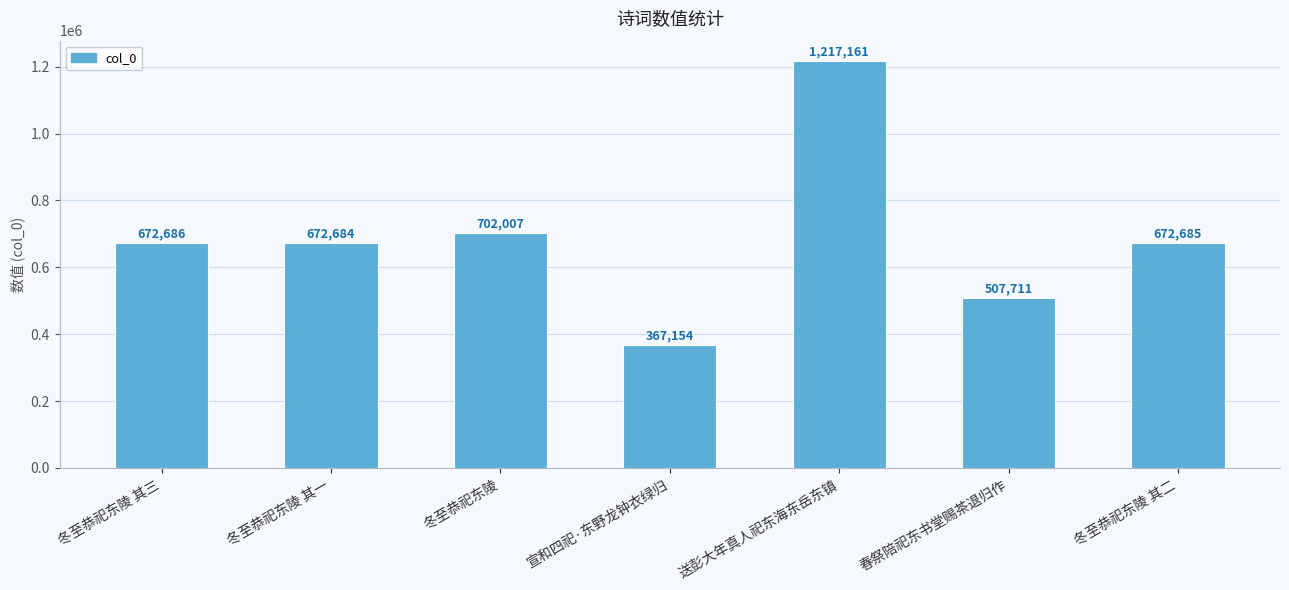

What is the label of the 6th bar from the left?

春祭陪祀东书堂赐茶退归作